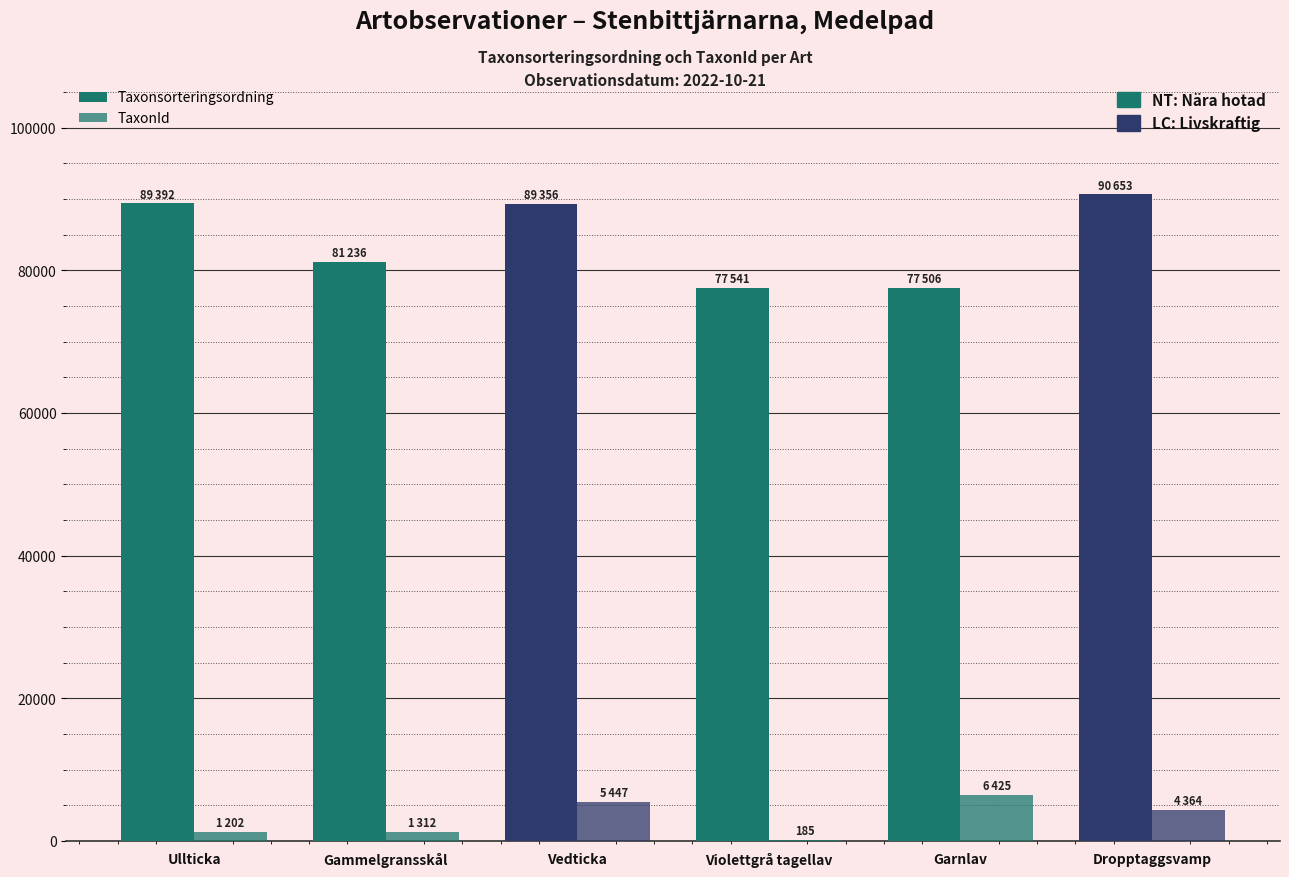

What is the value of the Taxonsorteringsordning bar at the 5th from the left?

77506